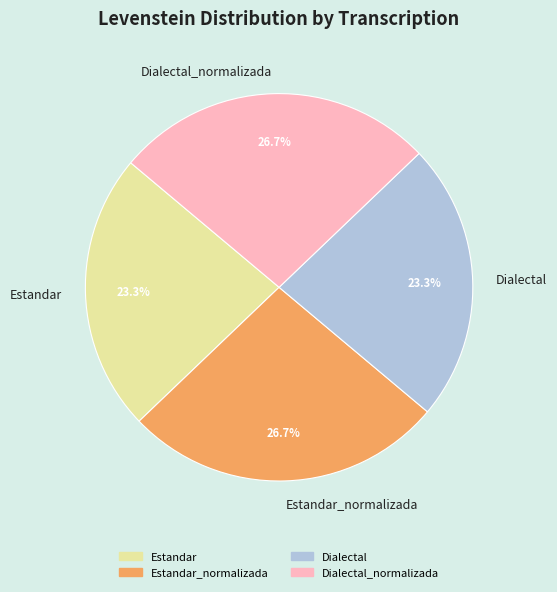

What is the total percentage of Dialectal and Estandar_normalizada?

50.0%